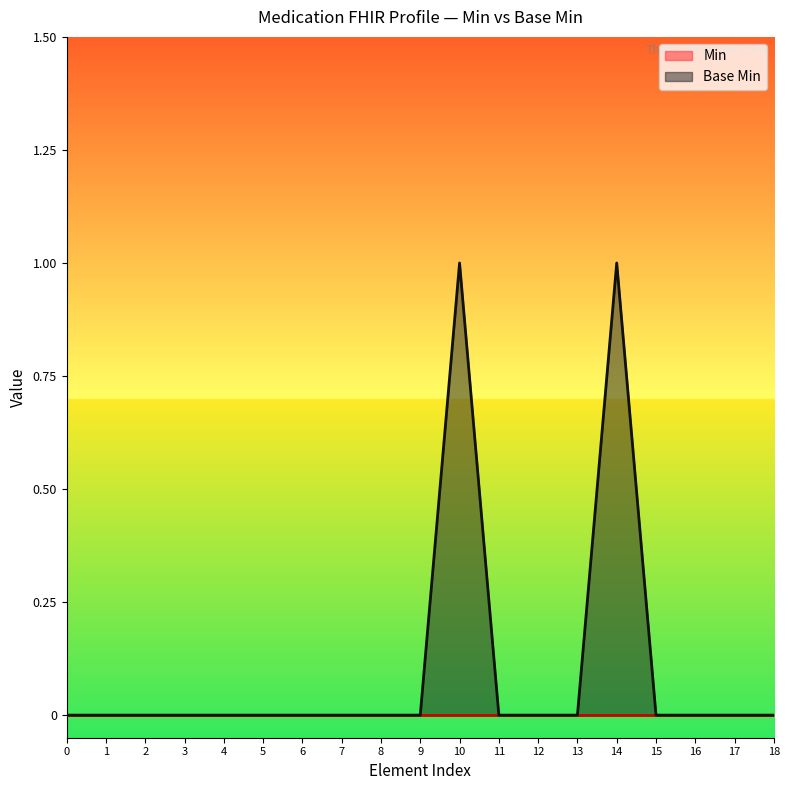

The value at 2 is 0. True or false?

True